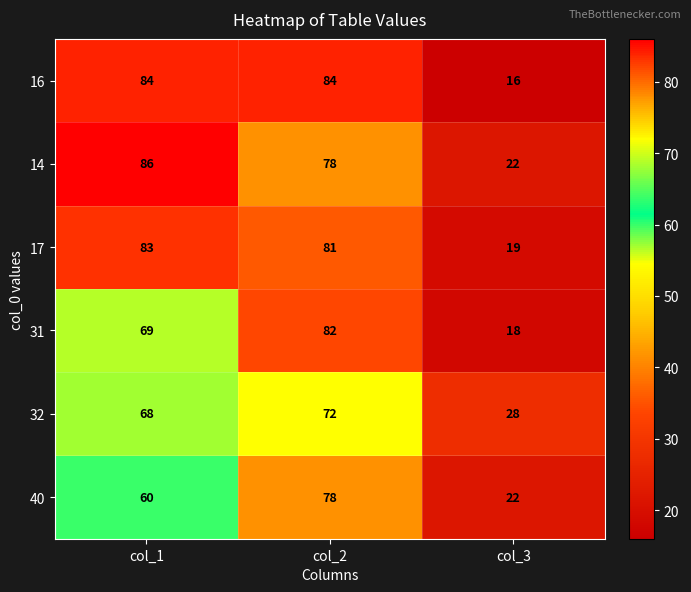

The 40 series shows 80 at col_1. True or false?

False